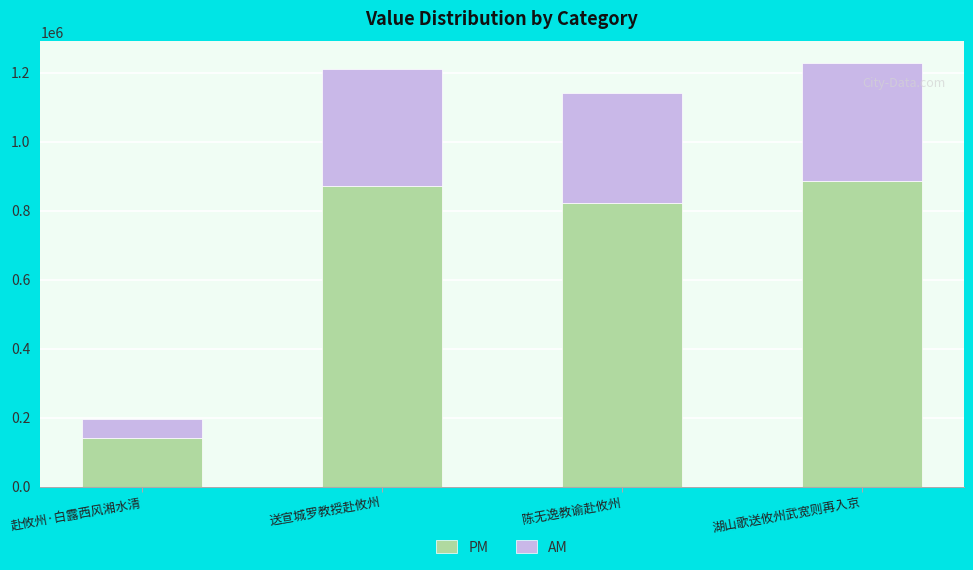

What is the total value across all series at 赴攸州·白露西风湘水清?

195395.0